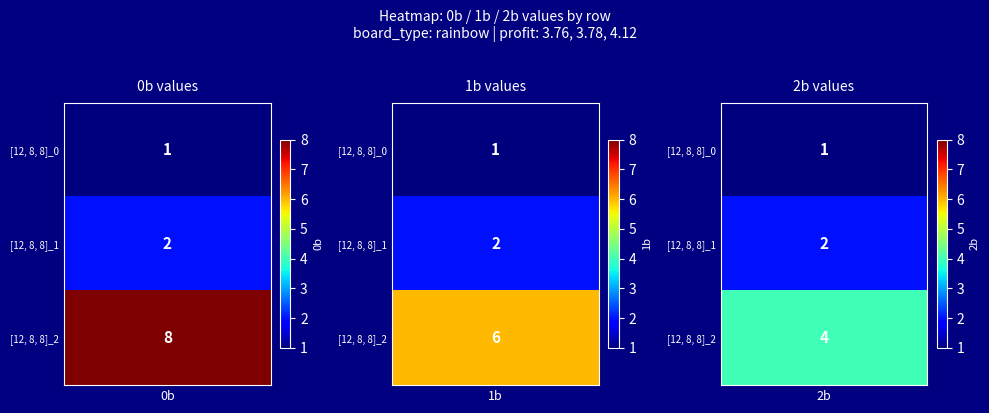

Reading right to left, list all the values displayed in this chart.

row0: 1	1	1
row1: 2	2	2
row2: 4	6	8